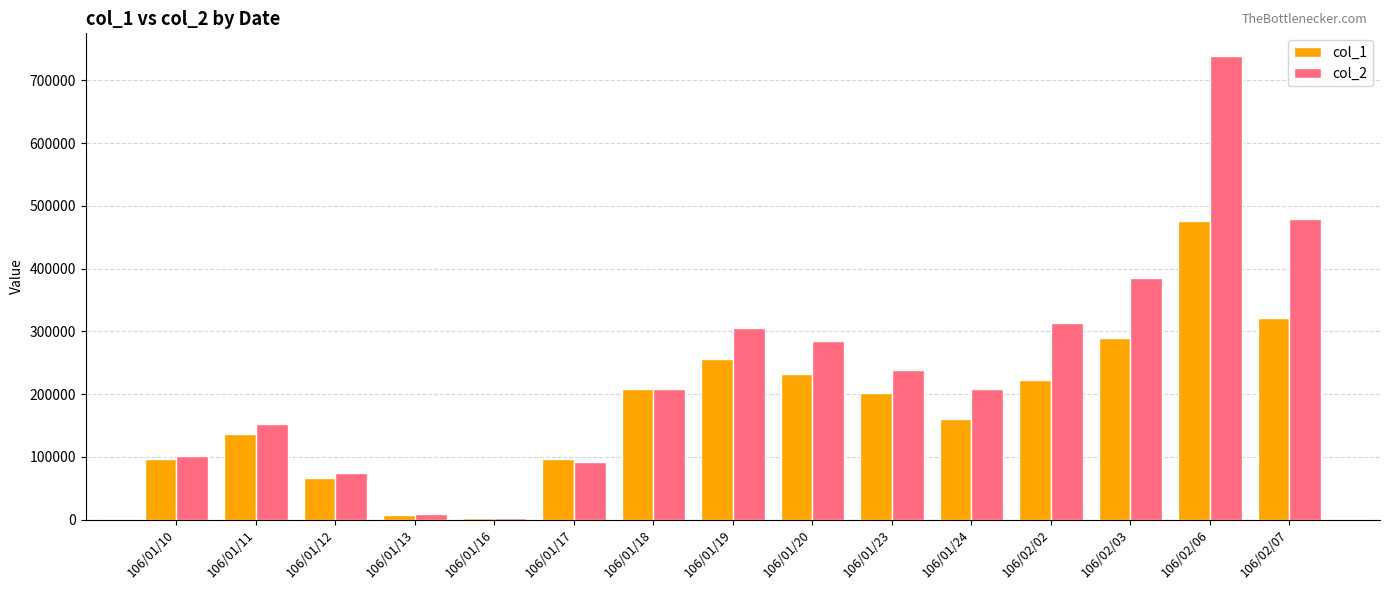

Which series changed the most between 106/02/02 and 106/02/07?

col_2